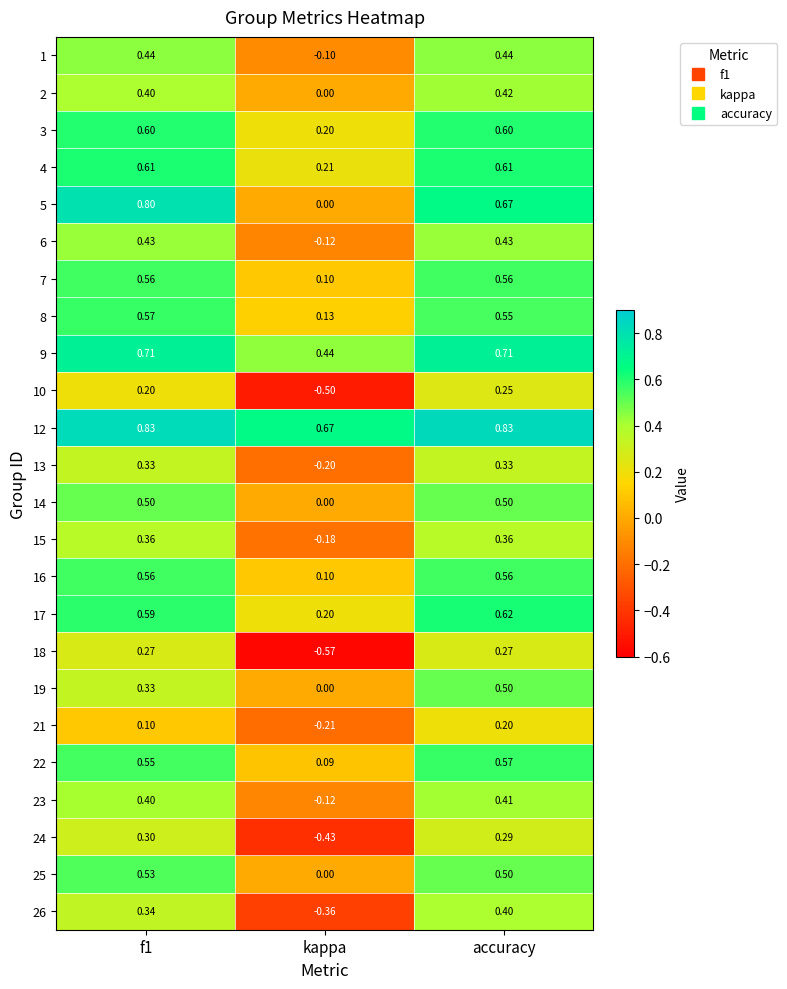

Which category has the highest value in the 2 series?

accuracy